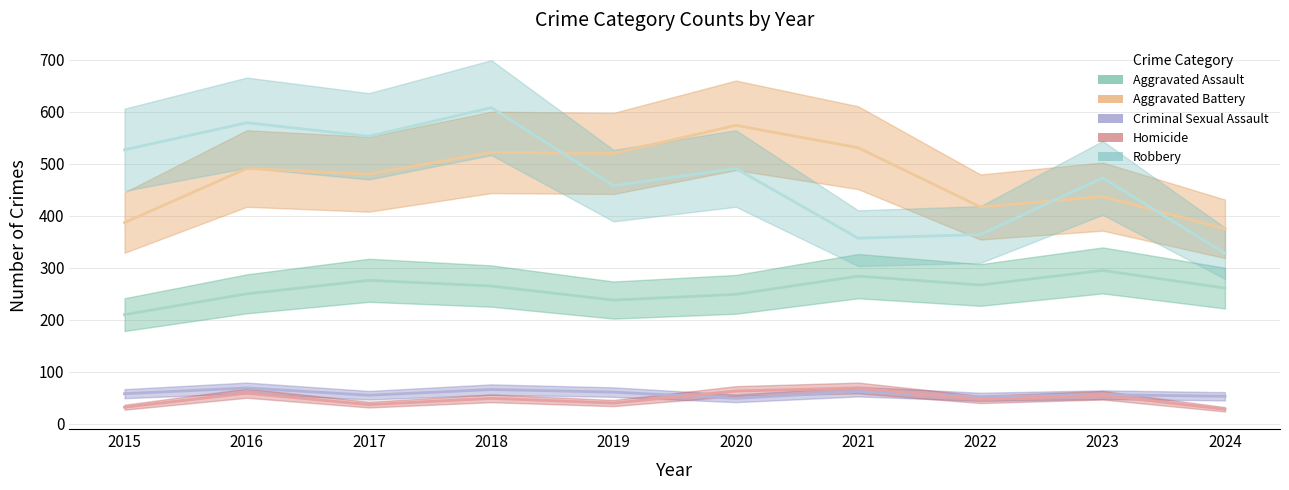

True or false: Homicide has more than 1 points higher than both neighbors.

True